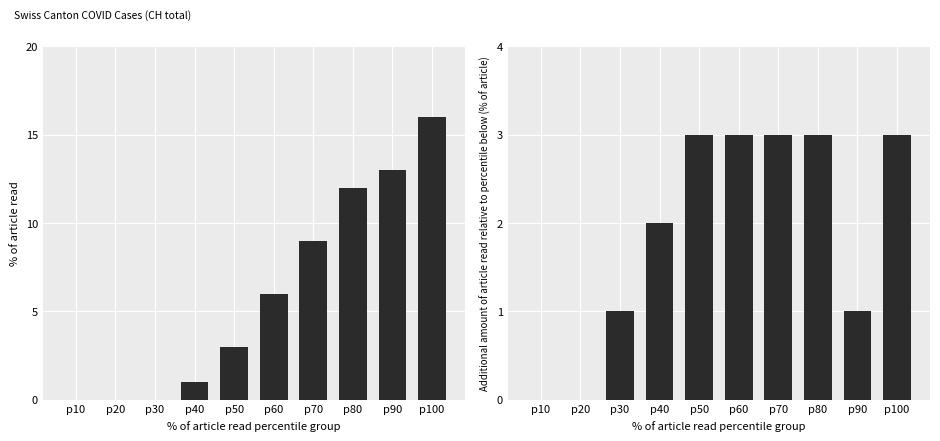

What is the value of the CH incremental cases bar at the 9th from the left?

1